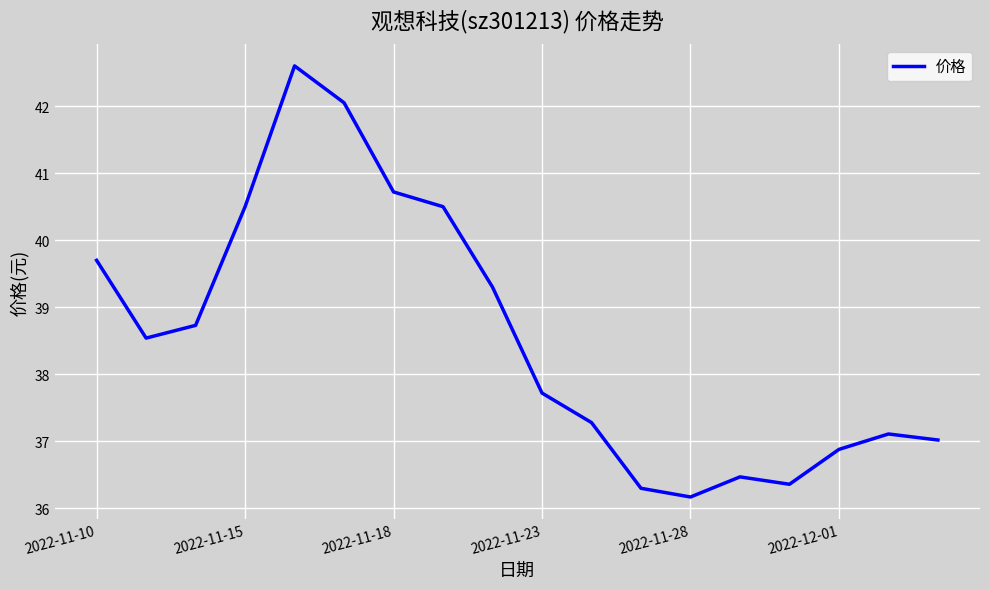

What is the greatest value displayed?

42.6